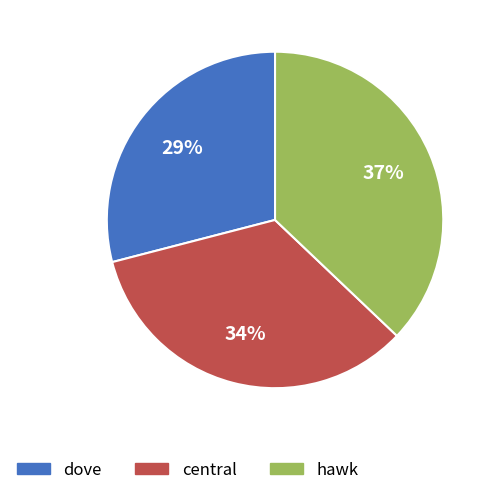

Between dove and central, which is larger?

central